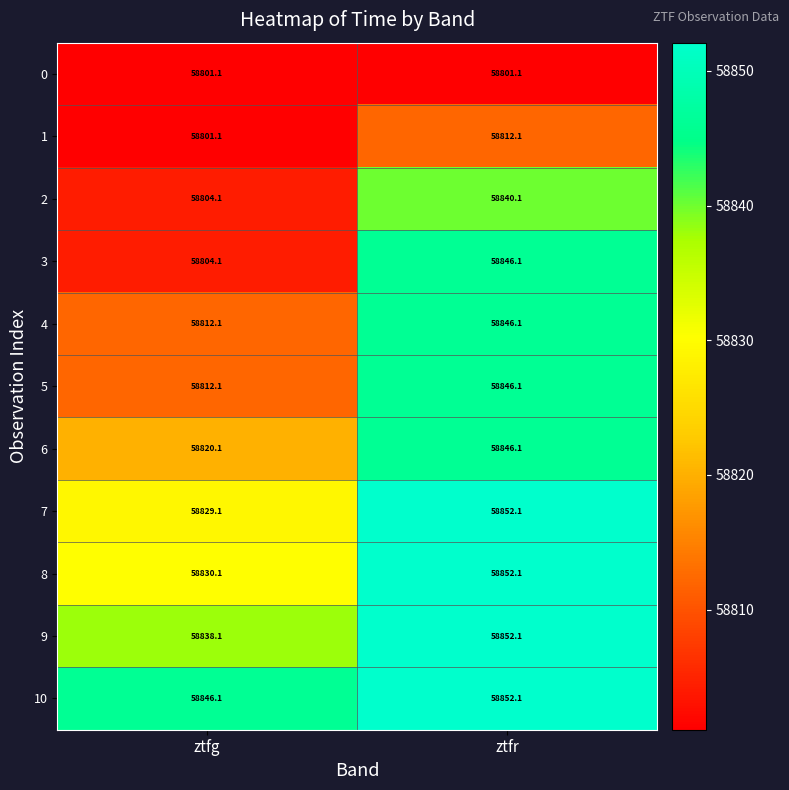

True or false: 6 has a value of 98227.8 at ztfg.

False